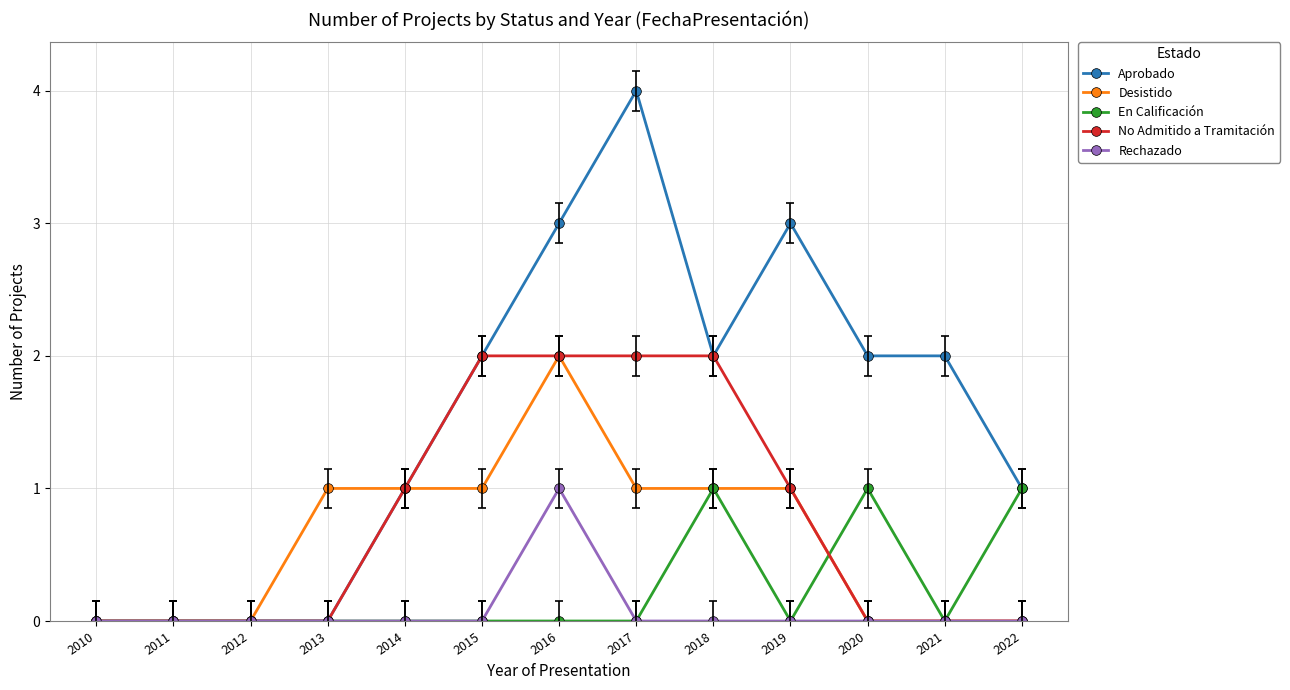

What is the maximum value for Aprobado?

4